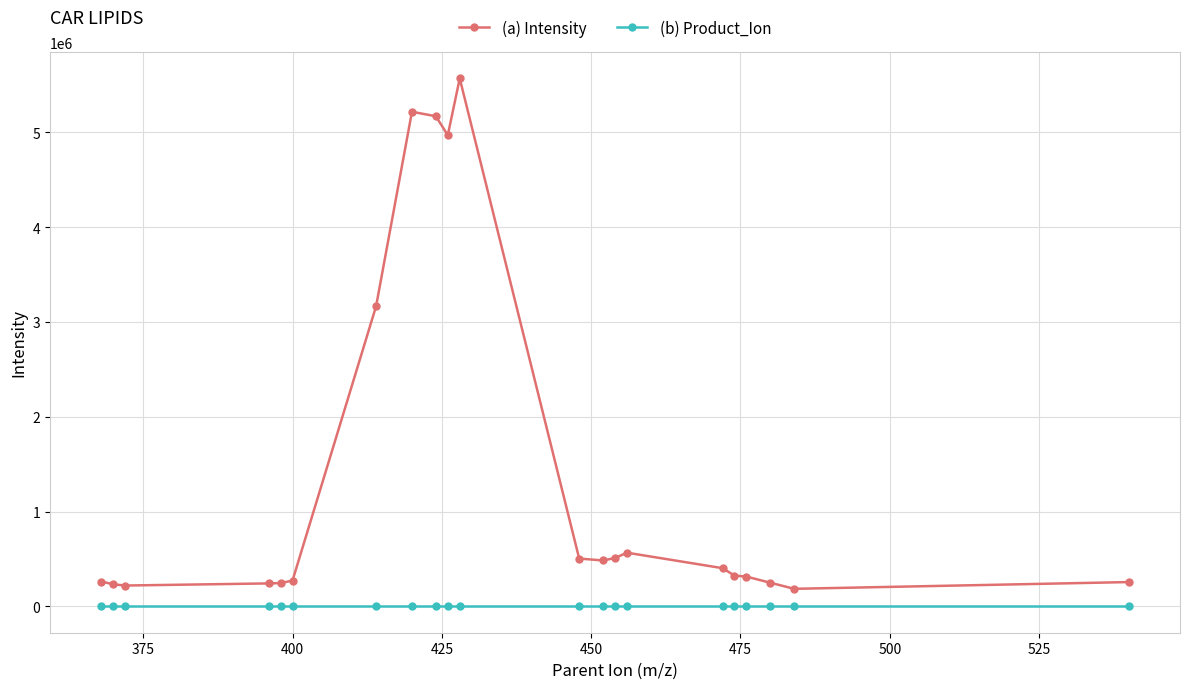

True or false: (a) Intensity and (b) Product_Ion intersect in this chart.

False